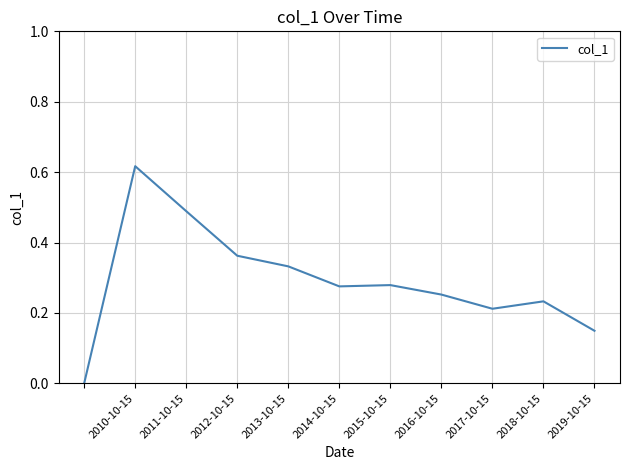

How many positive values are there?

10